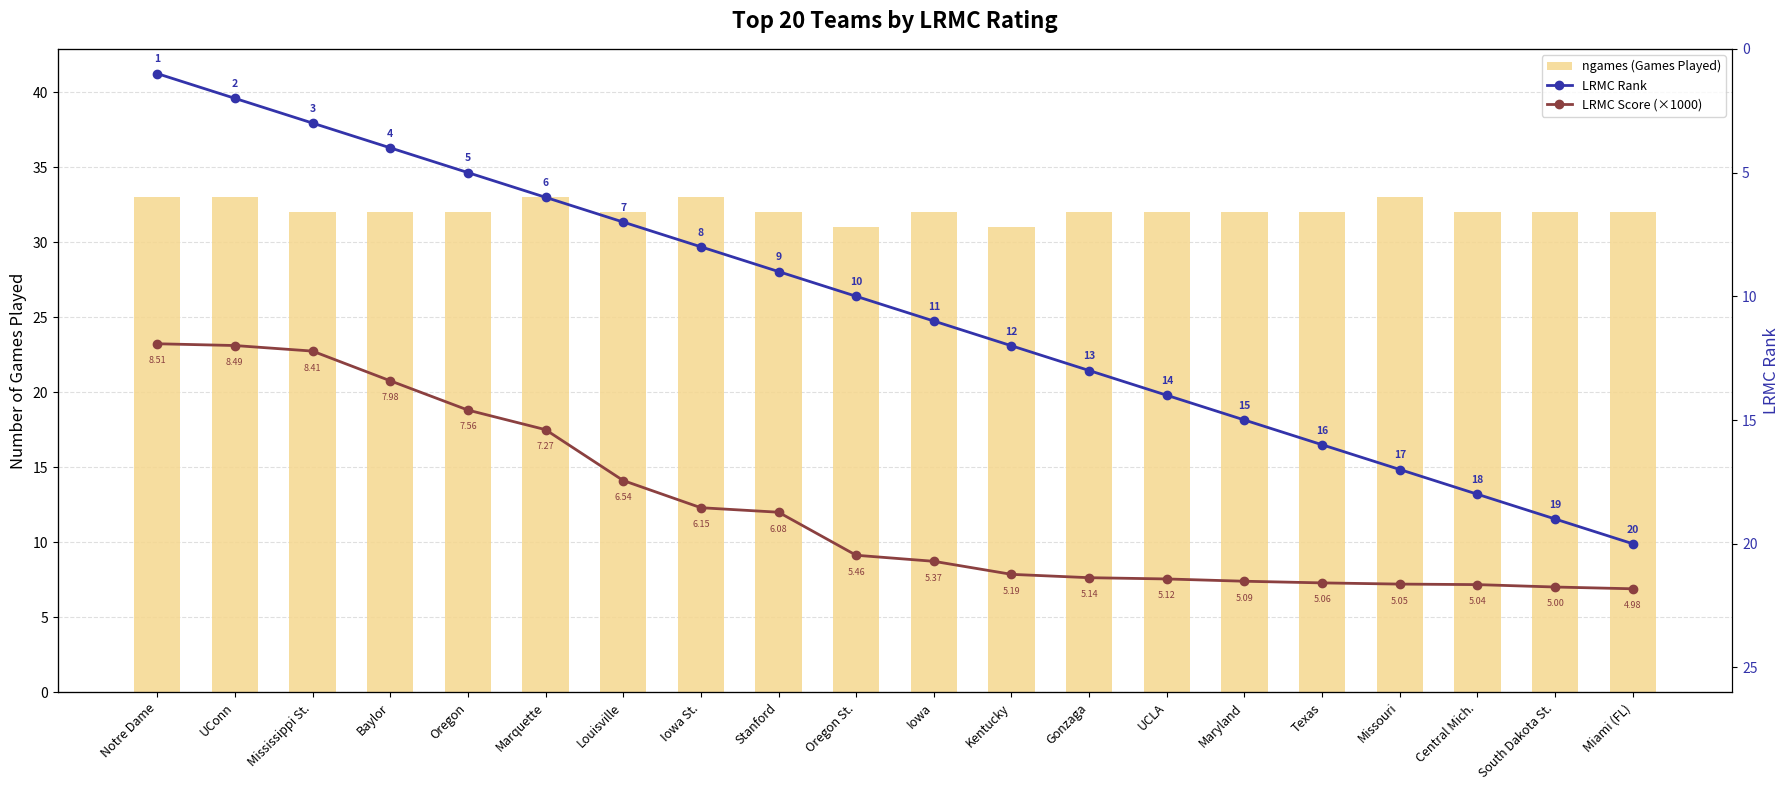

Where does the ngames (Games Played) series first go above 32?

Notre Dame